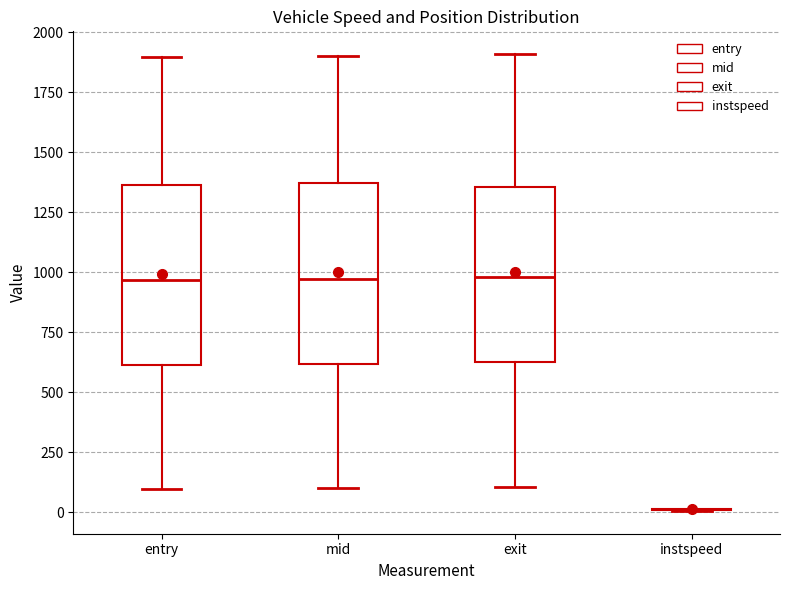

Reading left to right, transcribe this box plot: for each box, give where its median line is, the range the box spans, and where its two whiskers end, as read against the y-axis. The values are not printed on the chart, so give them approximately, as read against the axis.

entry: median 950, box 600 to 1350, whiskers 100 to 1900
mid: median 950, box 600 to 1350, whiskers 100 to 1900
exit: median 1000, box 600 to 1350, whiskers 100 to 1900
instspeed: box collapsed to a line at 0, whiskers 0 to 0